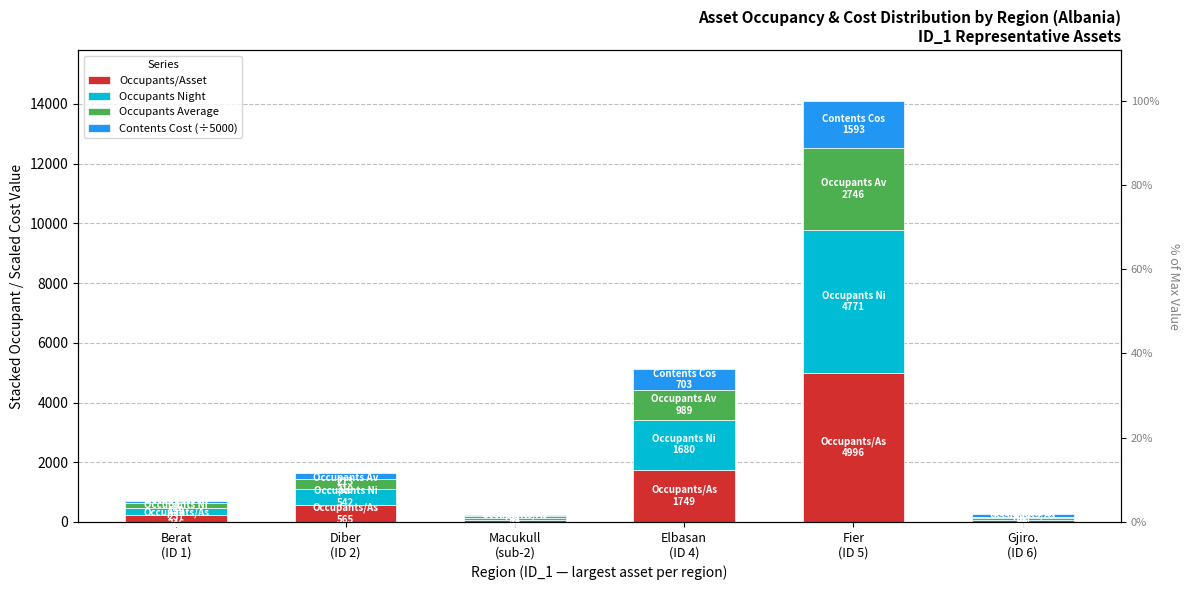

What is the spread (max minus min) of values at Macukull
(sub-2)?

33.1